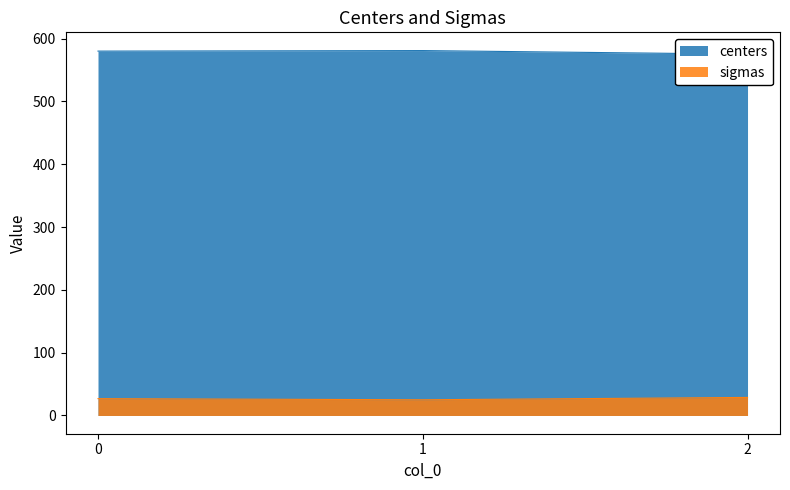

What is the value of the sigmas point at the 1st from the left?

26.8